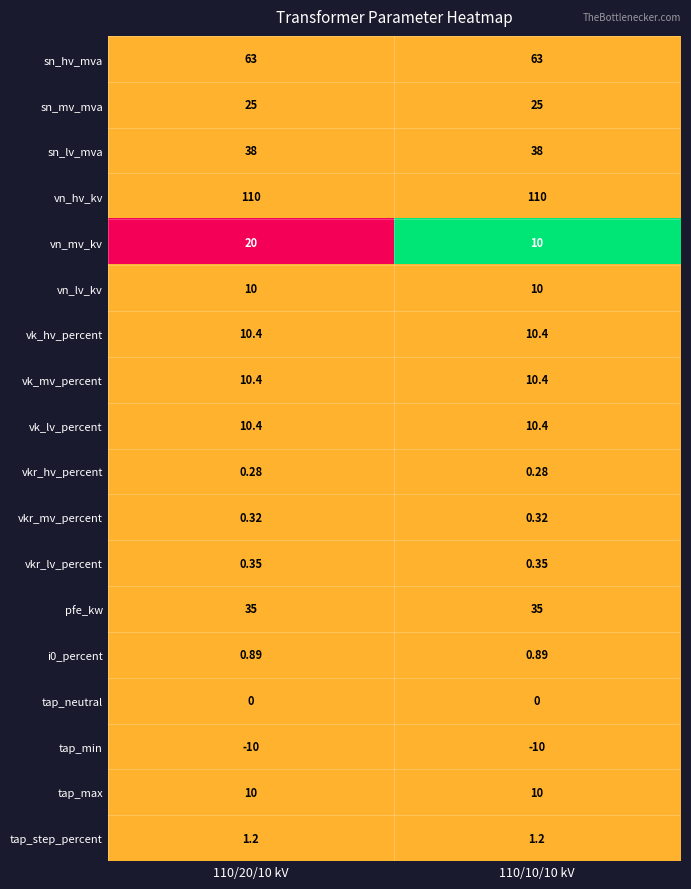

Between 110/20/10 kV and 110/10/10 kV, which series saw the biggest shift?

vn_mv_kv